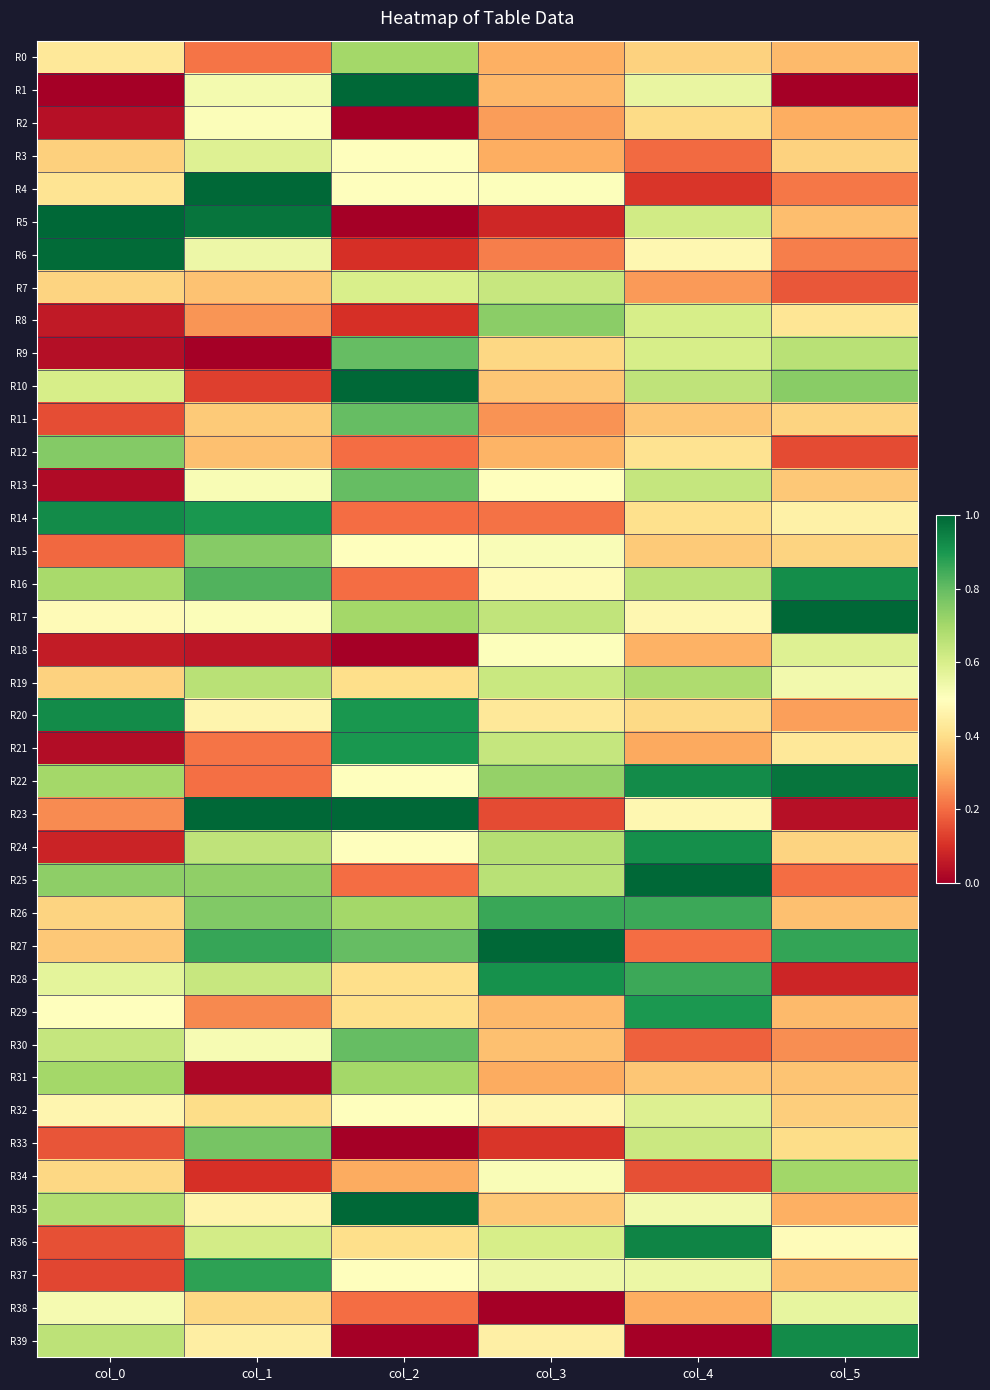

Which series has the largest total across all categories?

R27